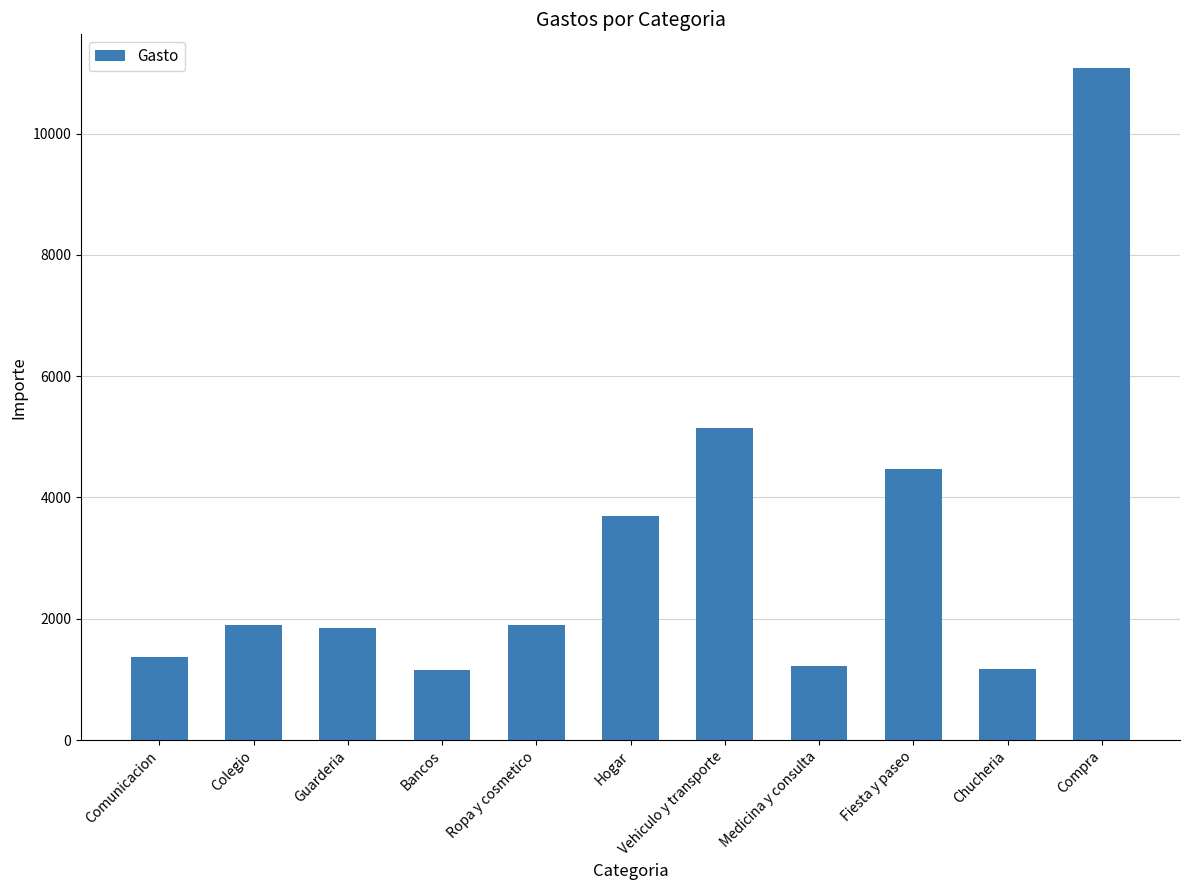

Approximately how many times larger is the value at Guarderia compared to Comunicacion?

1.4